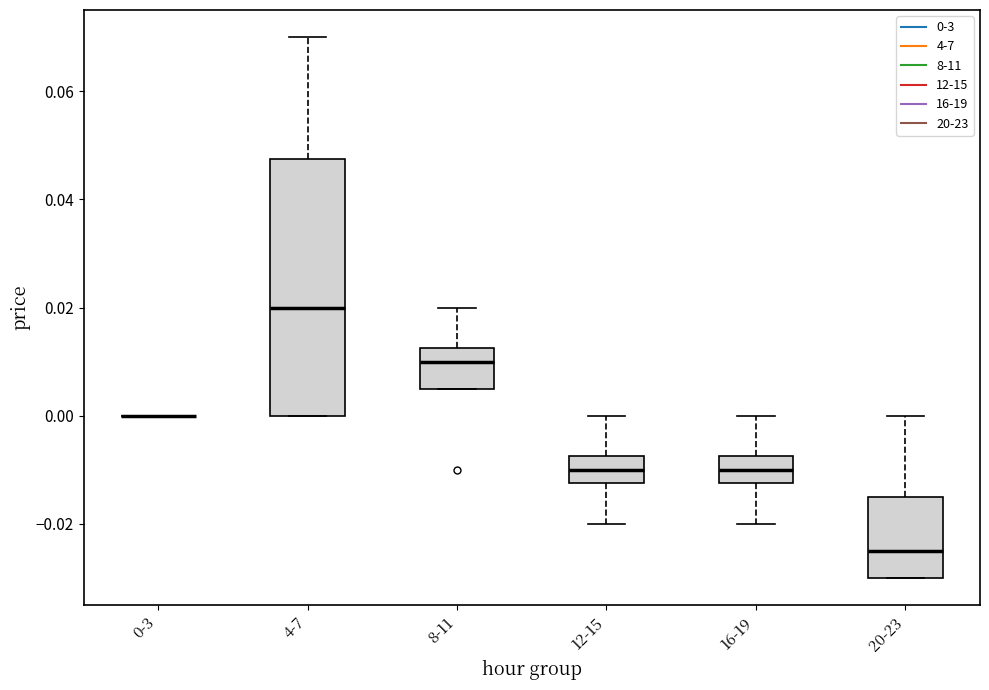

Which box is the tallest, from its lower edge to its upper edge?

4-7